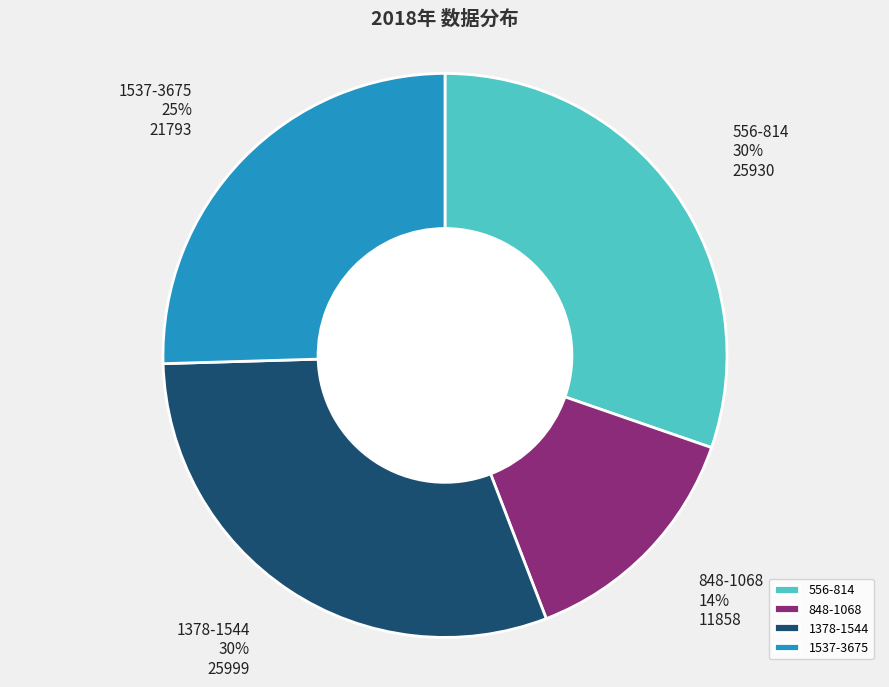

To the nearest percent, what portion does 848-1068 represent?

14%